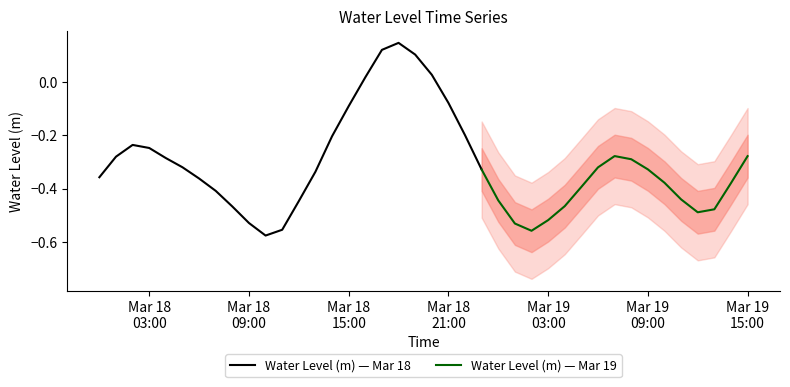

Does the chart have visible grid lines?

No